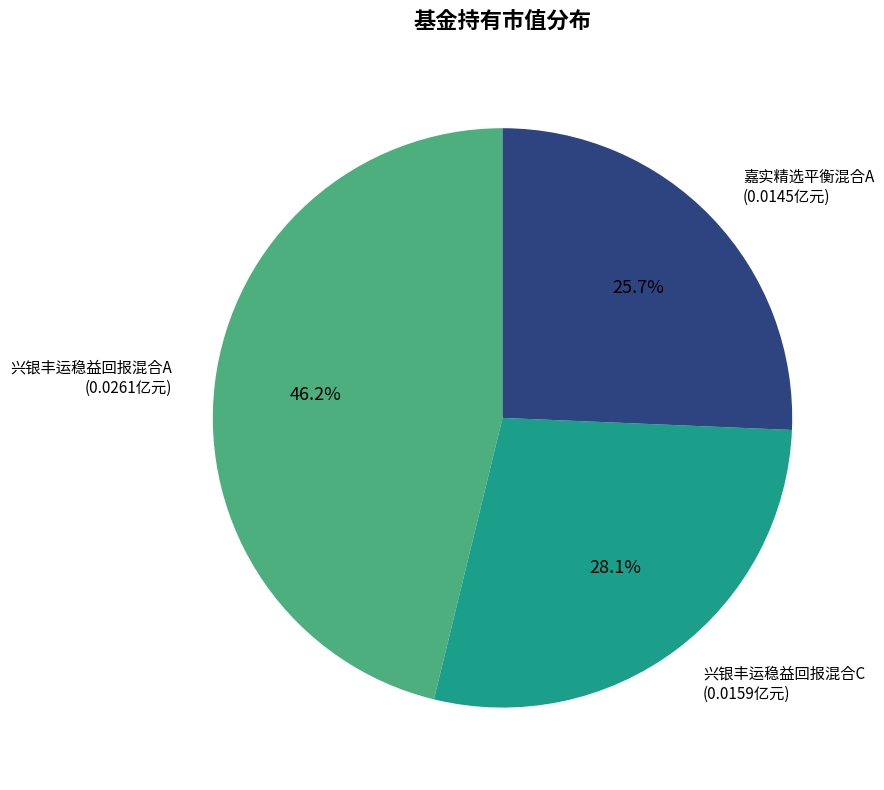

Is there a majority slice in this chart?

No